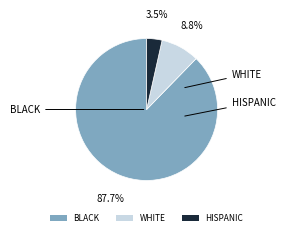

Is there any slice that represents more than half of the pie?

Yes